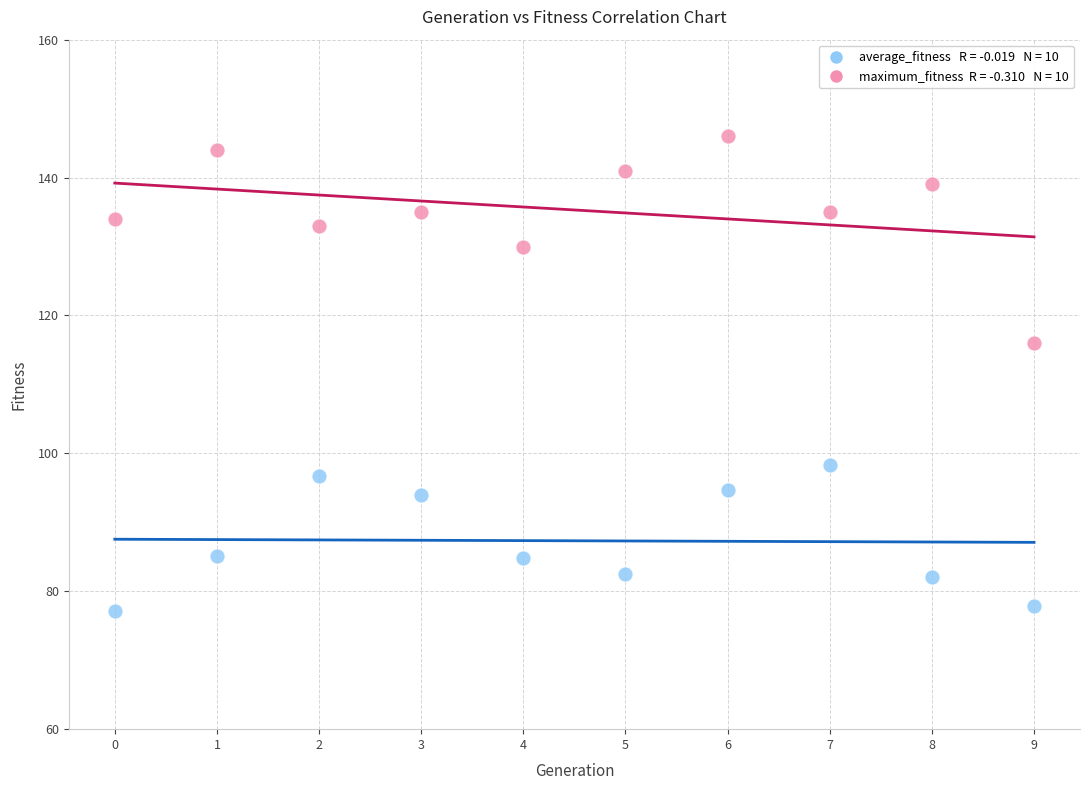

Across all data points, what is the range of Y values (max minus min)?

68.8